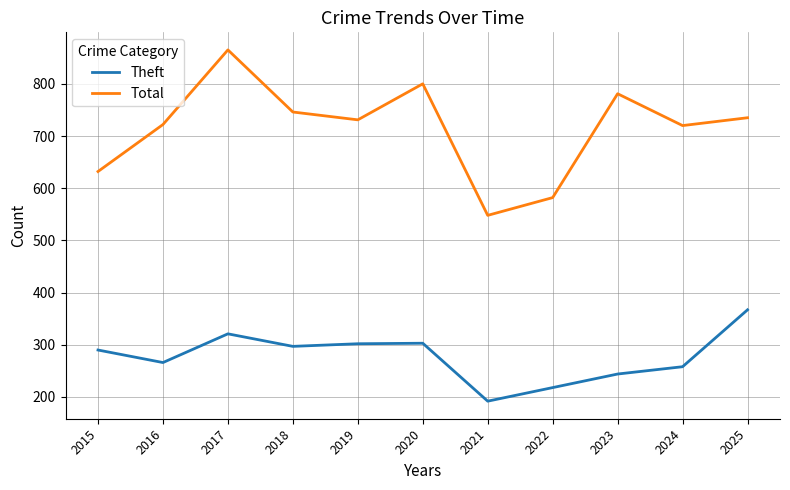

At which category is the sum across all series the highest?

2017